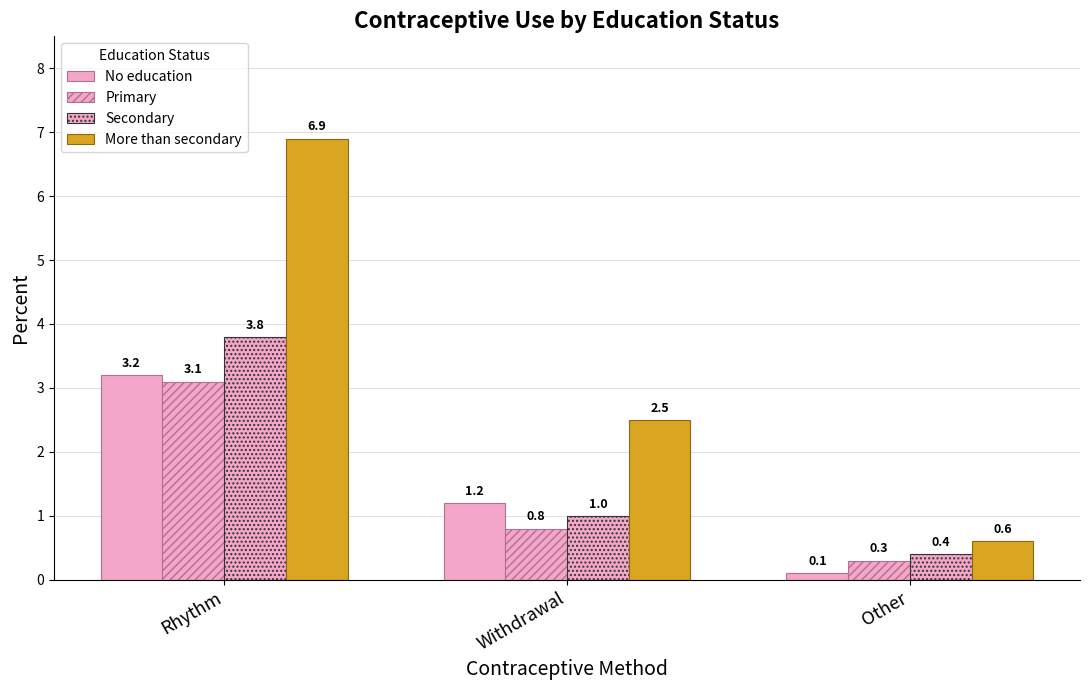

How many bars are there in total?

12